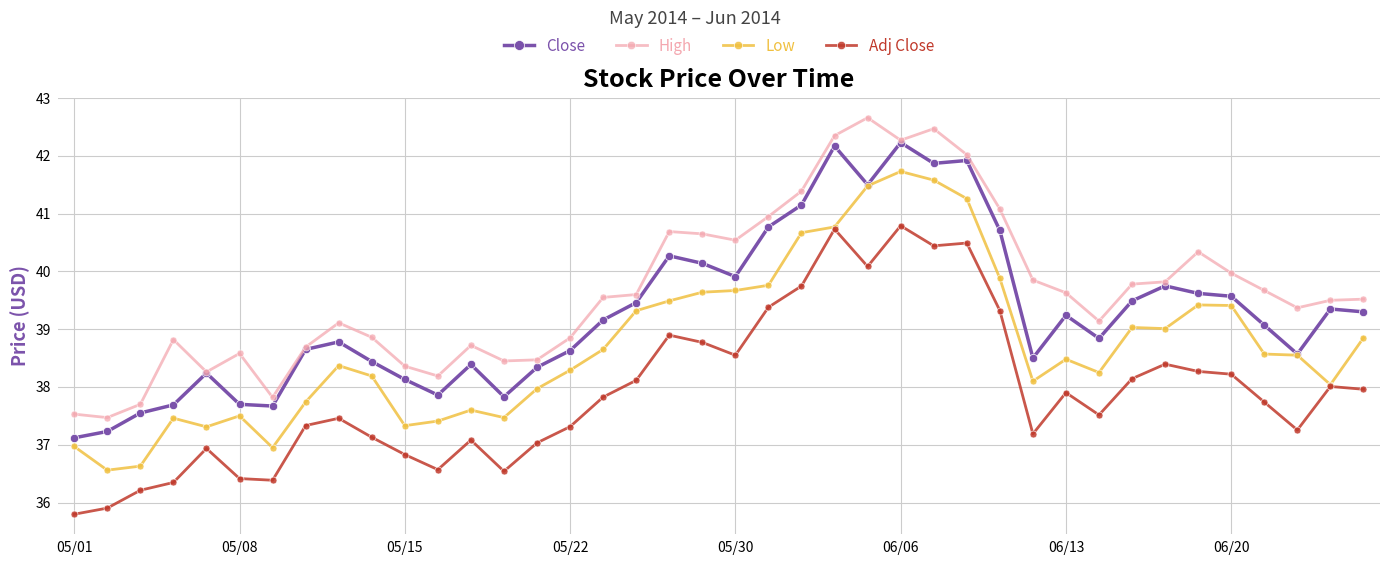

Which series has the largest total across all categories?

High